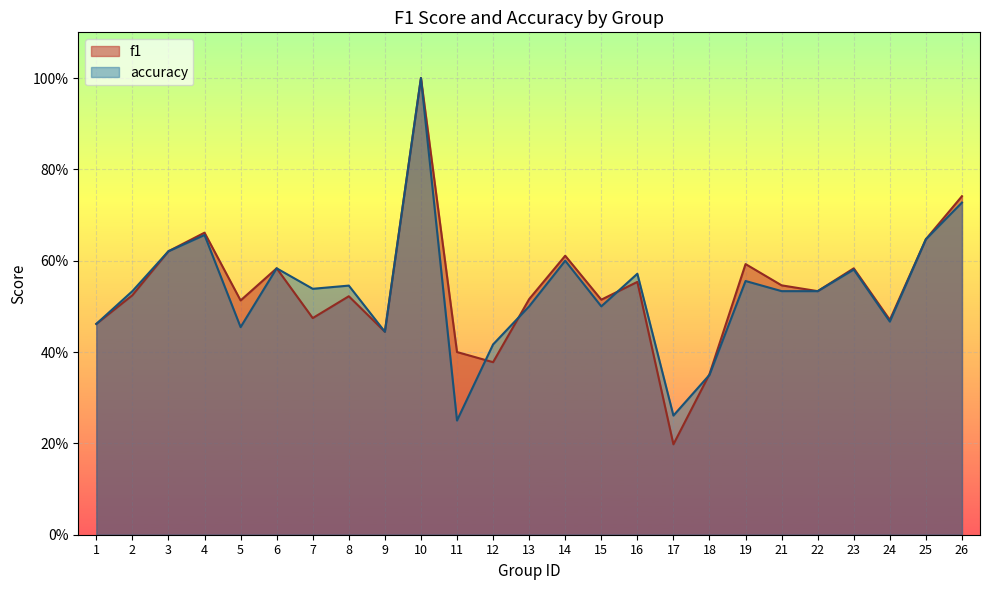

At which category is the sum across all series the highest?

10